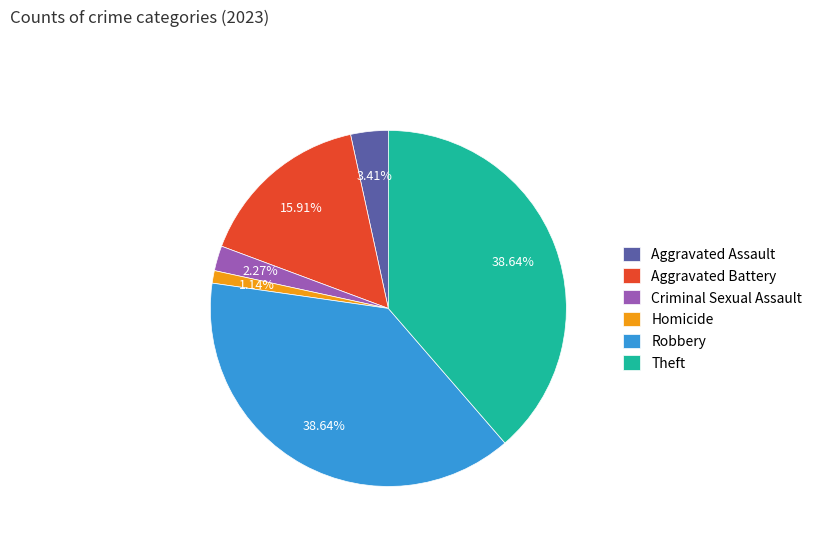

Does any single category account for the majority?

No